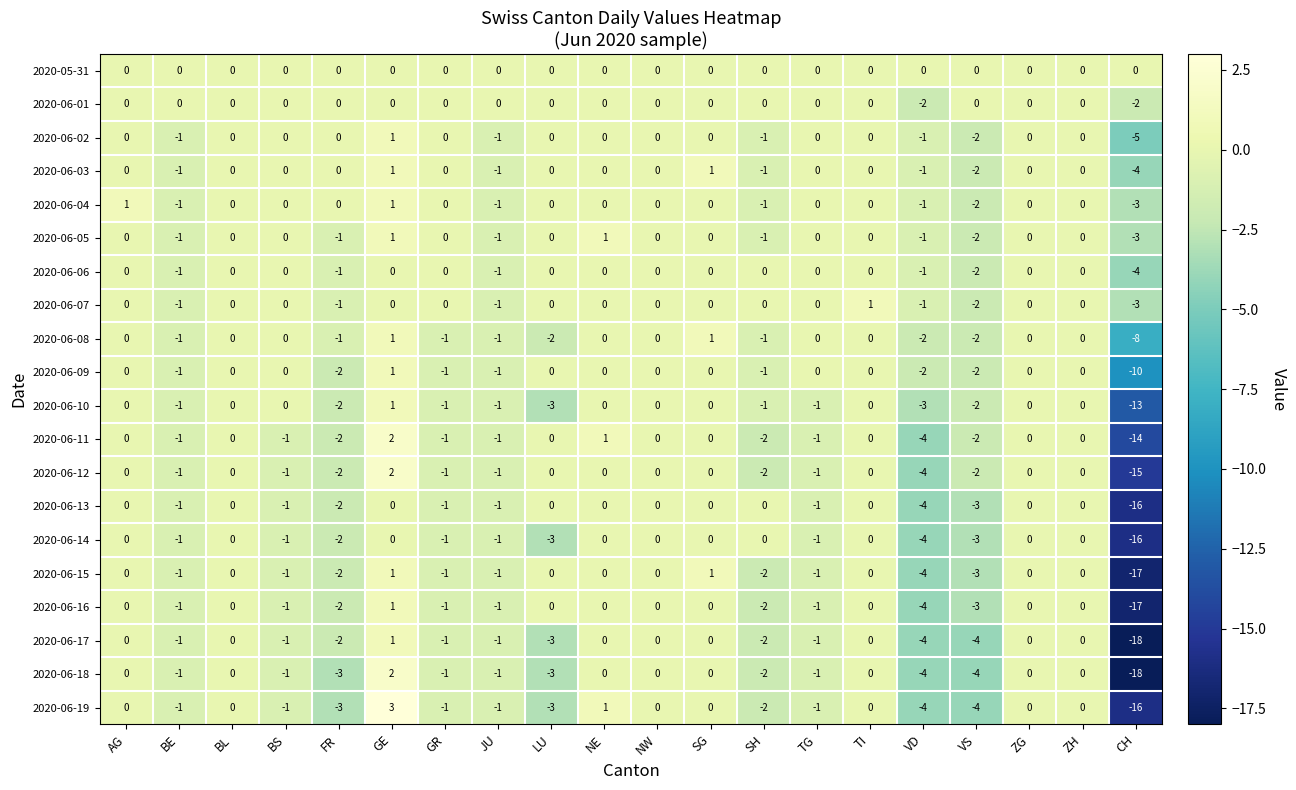

Which category has the lowest value across all series?

CH